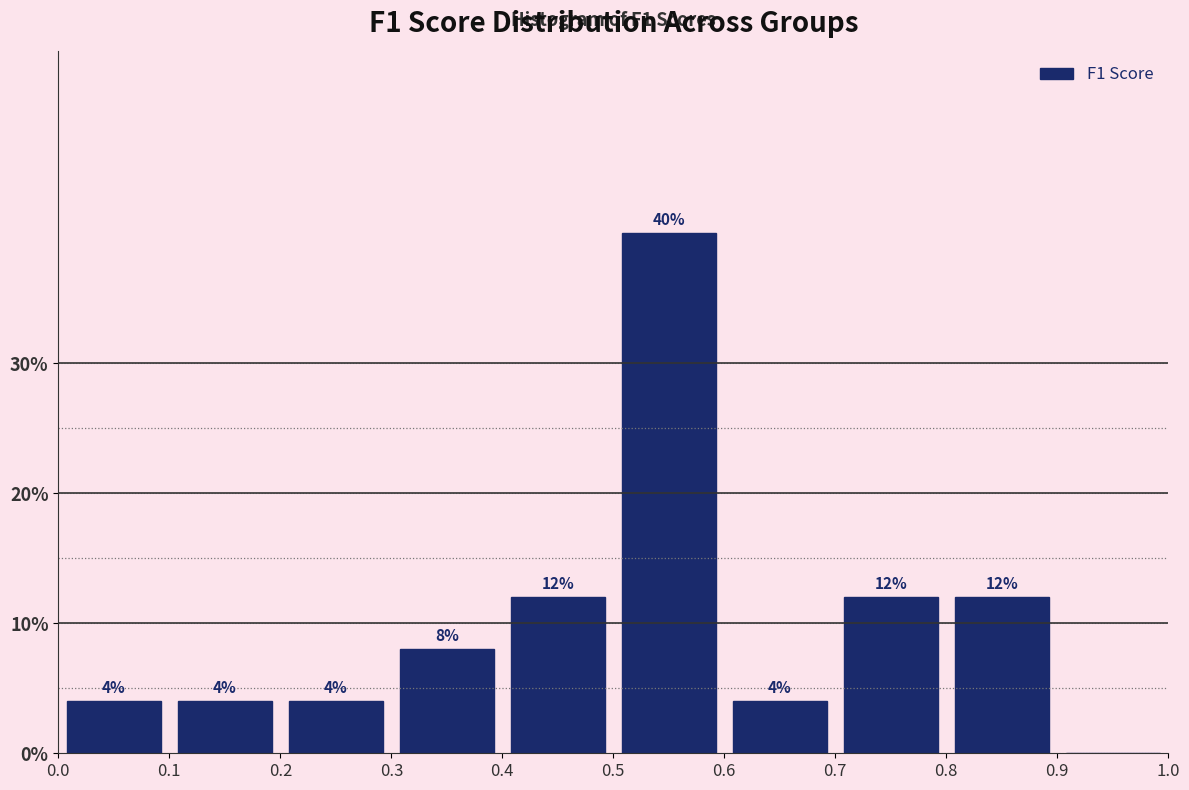

Over which range of the x-axis is the bar tallest?

0.5 to 0.6